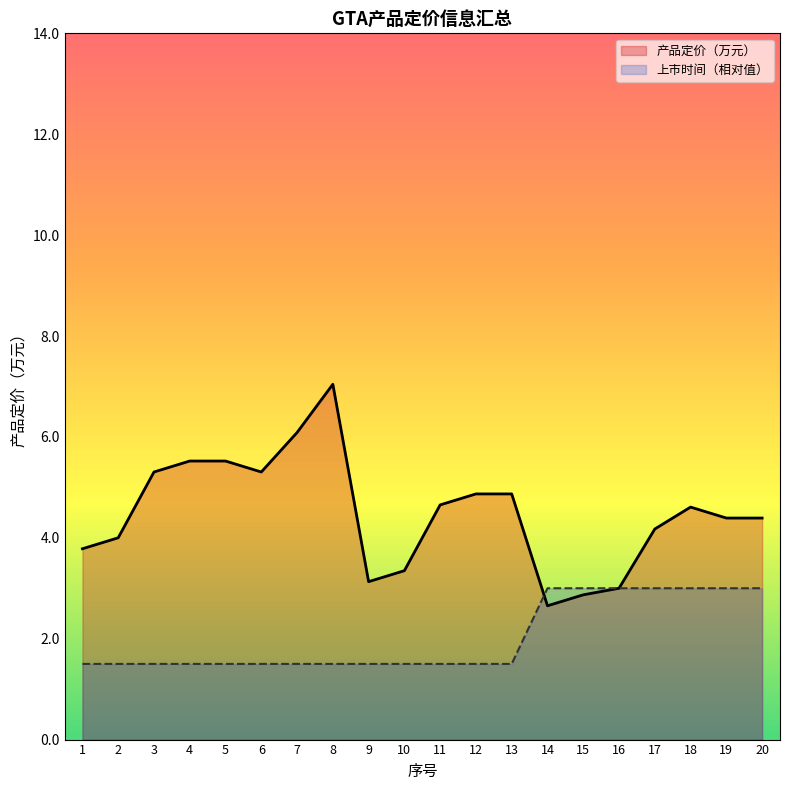

Reading right to left, transcribe all the data shown in this chart.

产品定价（万元）: 4.4	4.4	4.6	4.2	3.0	2.9	2.7	4.9	4.9	4.7	3.3	3.1	7.0	6.1	5.3	5.5	5.5	5.3	4.0	3.8
上市时间: 3.0	3.0	3.0	3.0	3.0	3.0	3.0	1.5	1.5	1.5	1.5	1.5	1.5	1.5	1.5	1.5	1.5	1.5	1.5	1.5